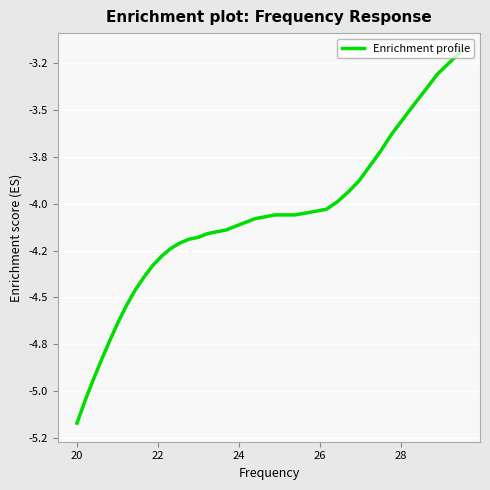

What is the value of the 37th point from the left?

-3.4